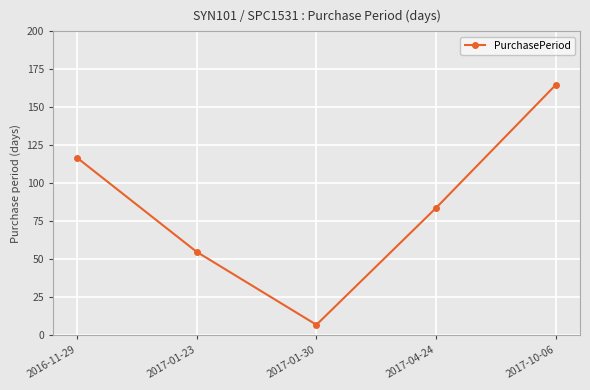

What is the label of the 1st point from the left?

2016-11-29